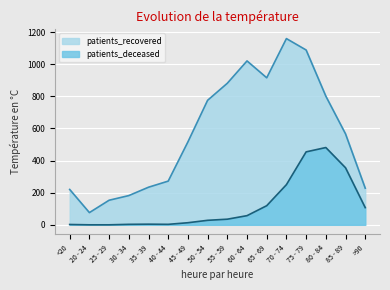

Rank the categories by patients_recovered value from highest to lowest.

70 - 74, 75 - 79, 60 - 64, 65 - 69, 55 - 59, 80 - 84, 50 - 54, 85 - 89, 45 - 49, 40 - 44, 35 - 39, >90, <20, 30 - 34, 25 - 29, 20 - 24